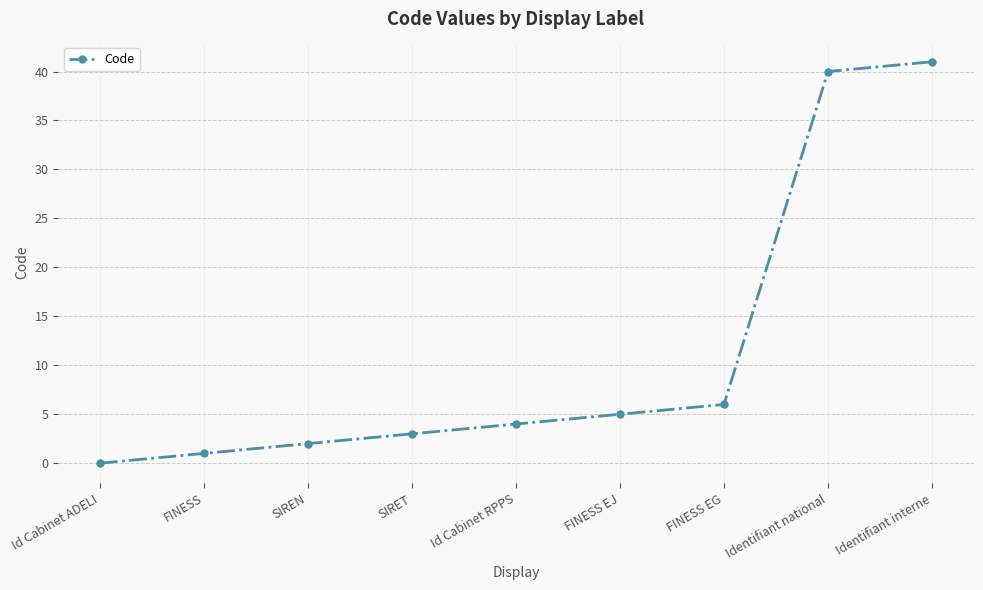

At which label is the value closest to 20?

FINESS EG